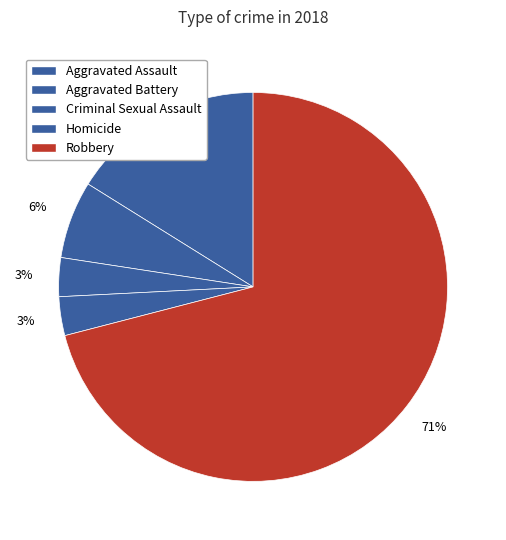

Rank the categories by value from lowest to highest.

Criminal Sexual Assault, Homicide, Aggravated Battery, Aggravated Assault, Robbery